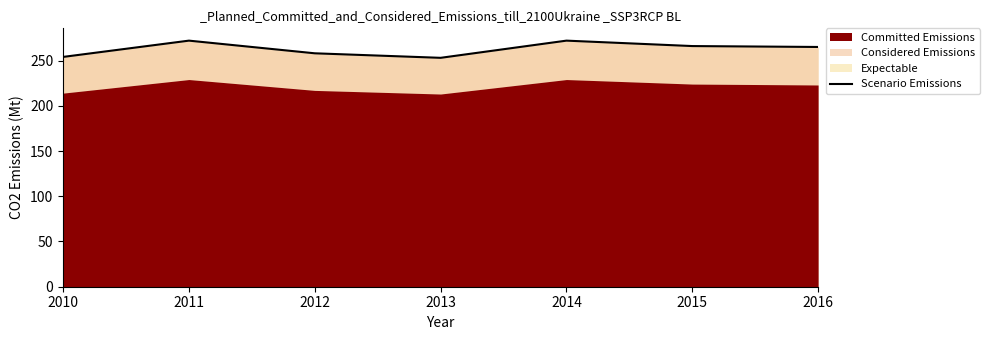

At which category does the data reach its first local valley?

2013